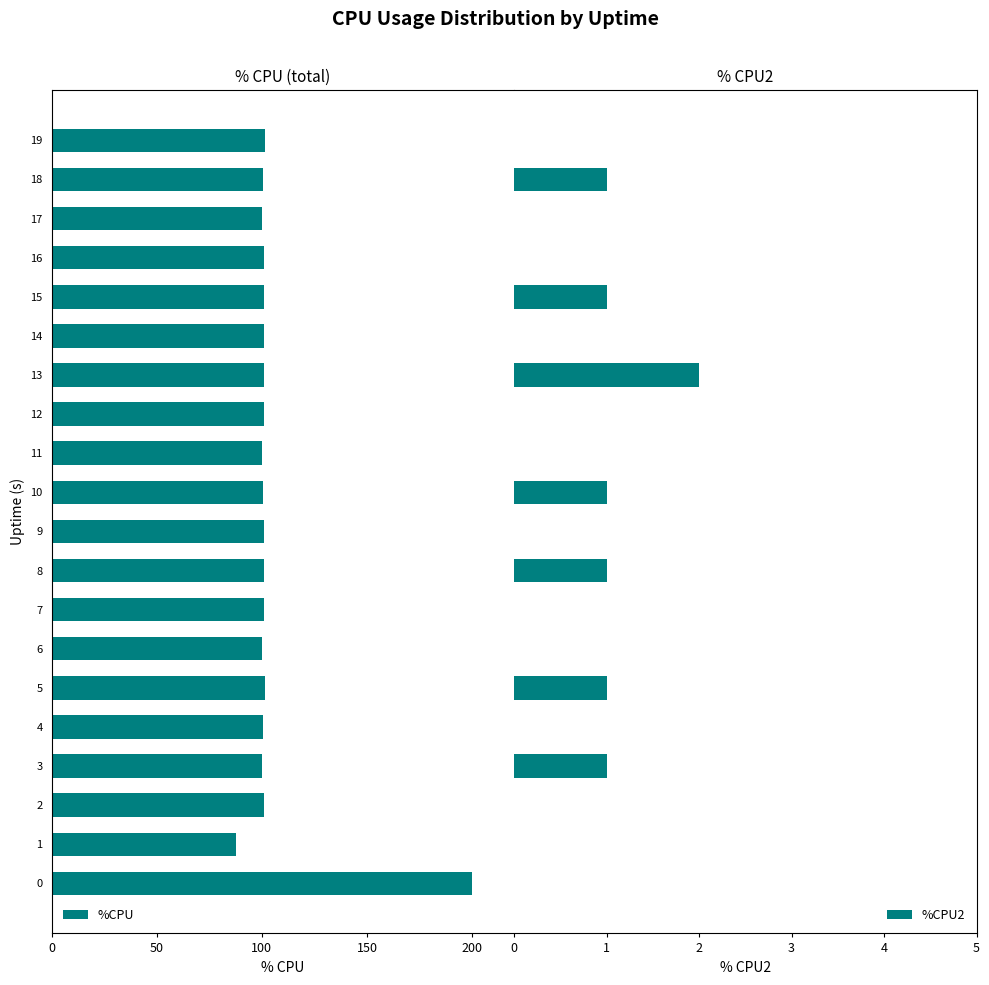

Count the number of categories in the chart.

20